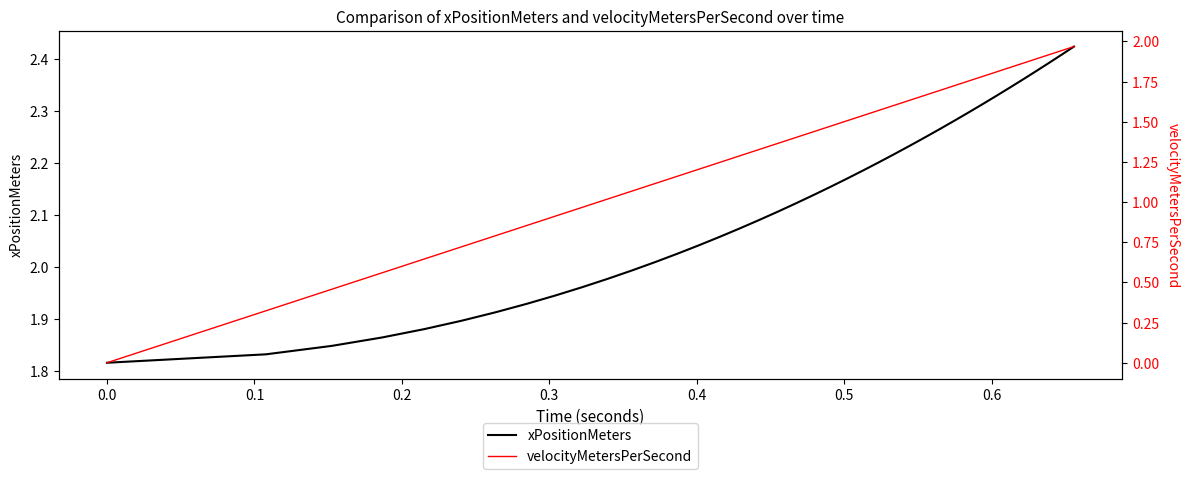

What is the lowest value of the xPositionMeters series?

1.8